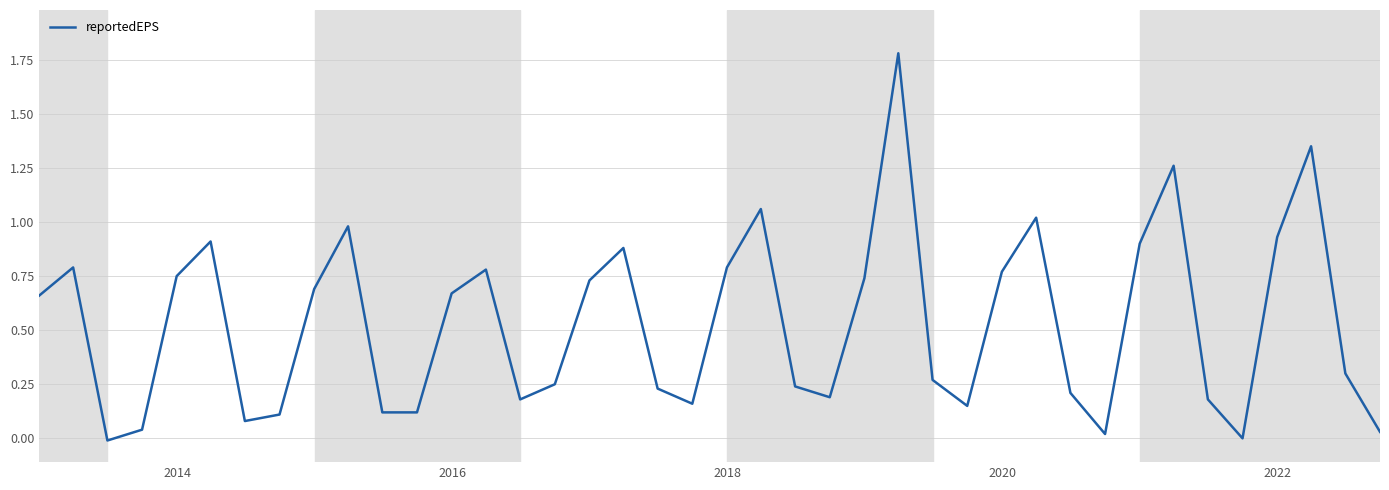

What is the maximum value shown in the chart?

1.8